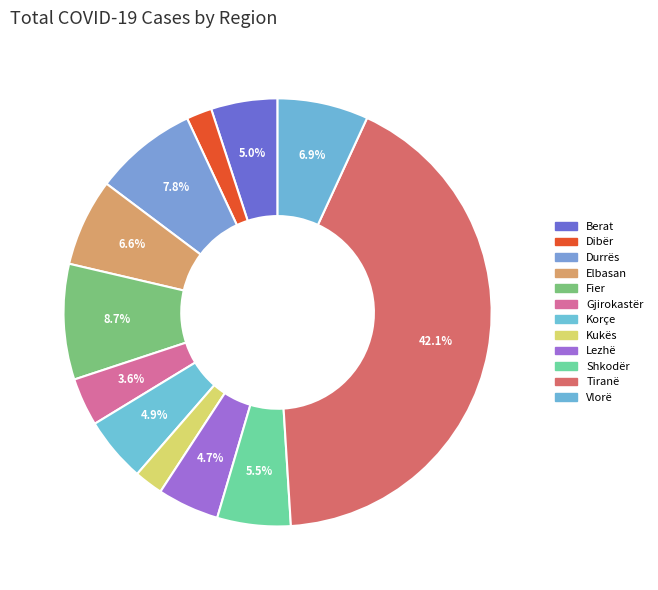

To the nearest percent, what is the combined percentage of Vlorë and Gjirokastër?

10%